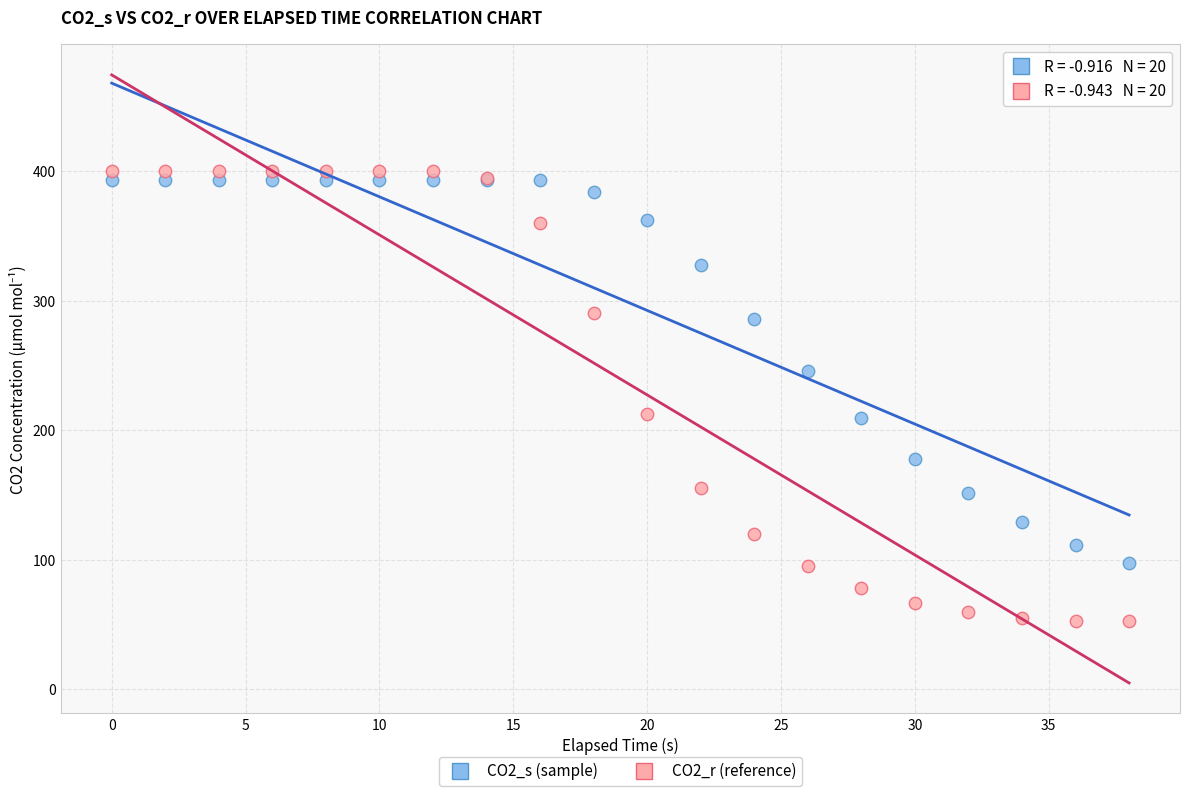

Which series has the widest spread of Y values?

CO2_r (reference)